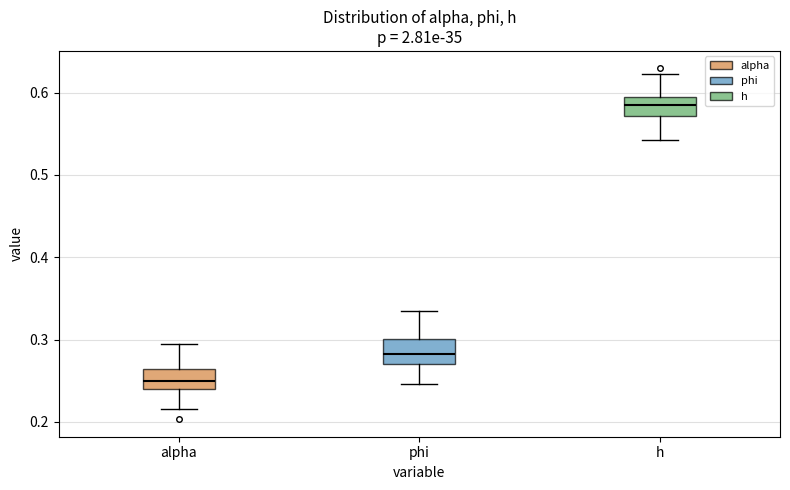

Which box has the lowest median line?

alpha